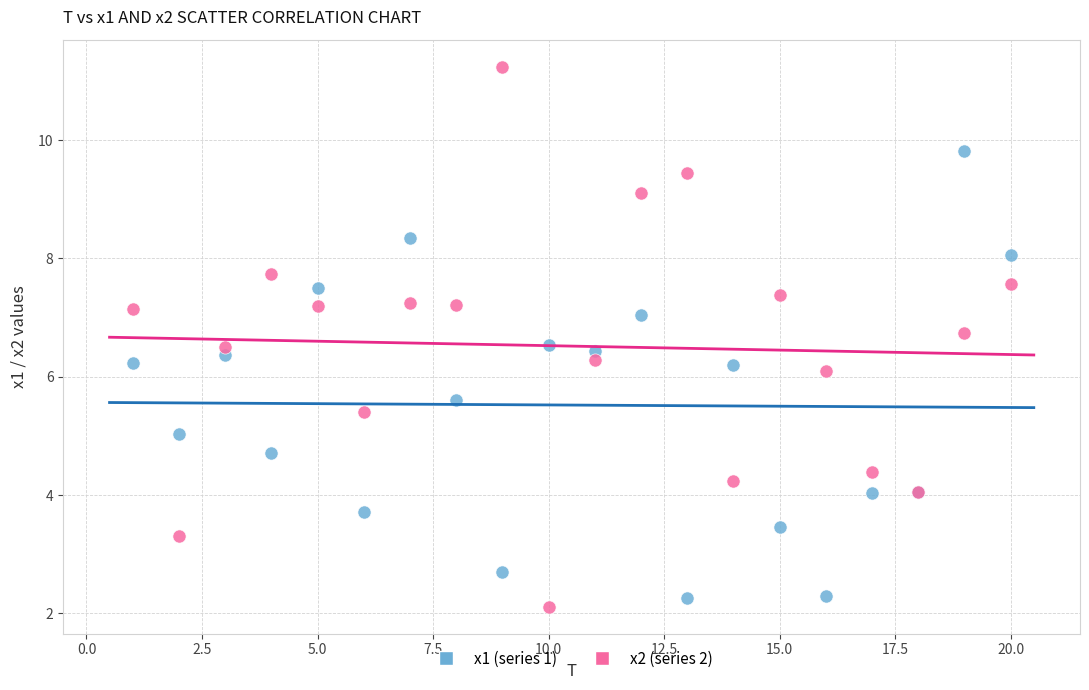

Which series reaches the maximum Y coordinate?

x2 (series 2)